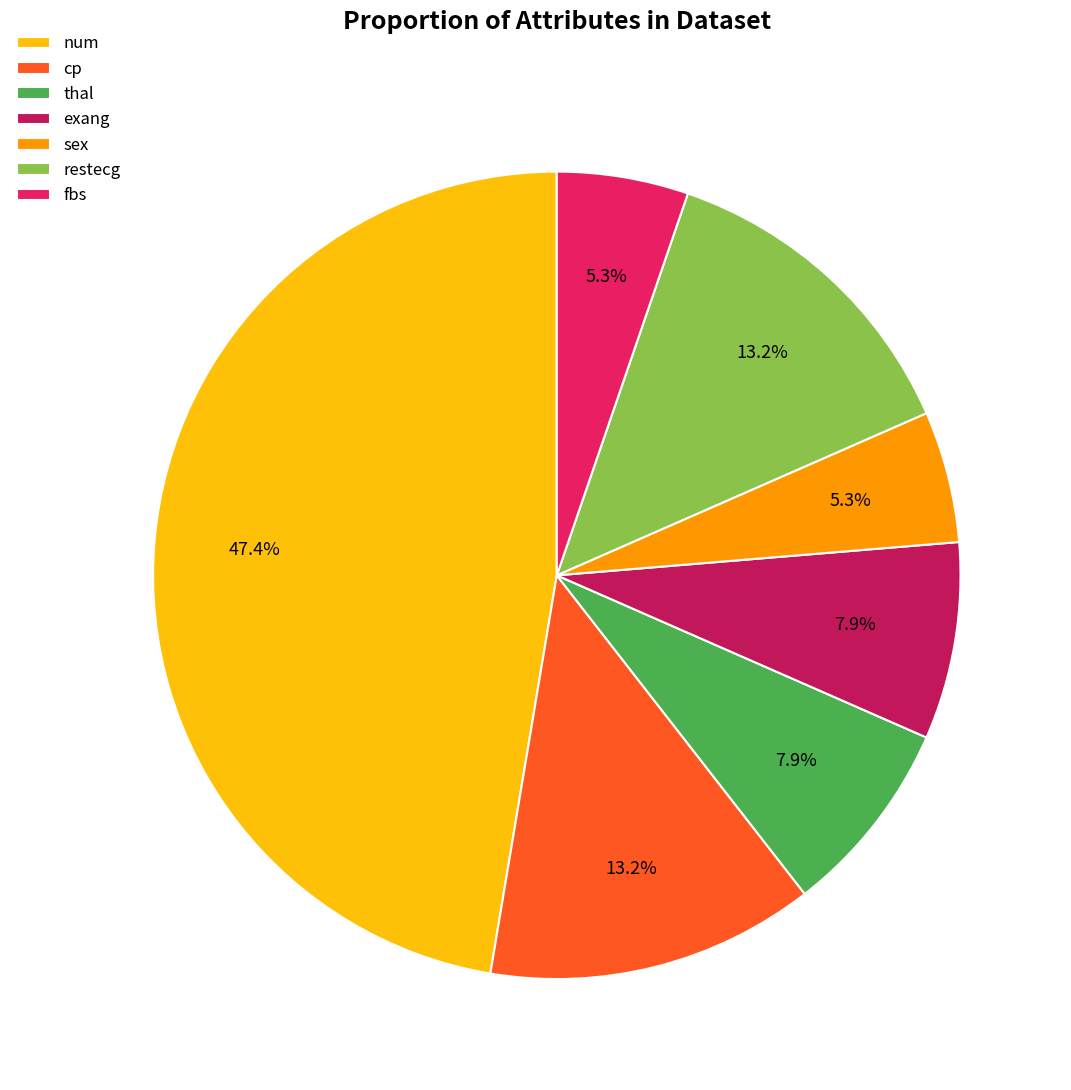

What is the ratio of the value at restecg to the value at cp?

1.0